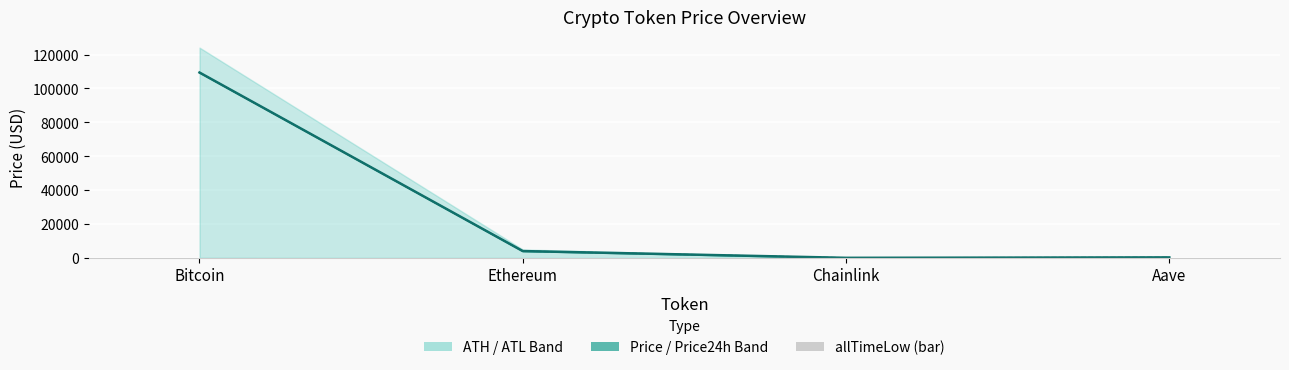

What value does the price series have at Bitcoin?

109415.0